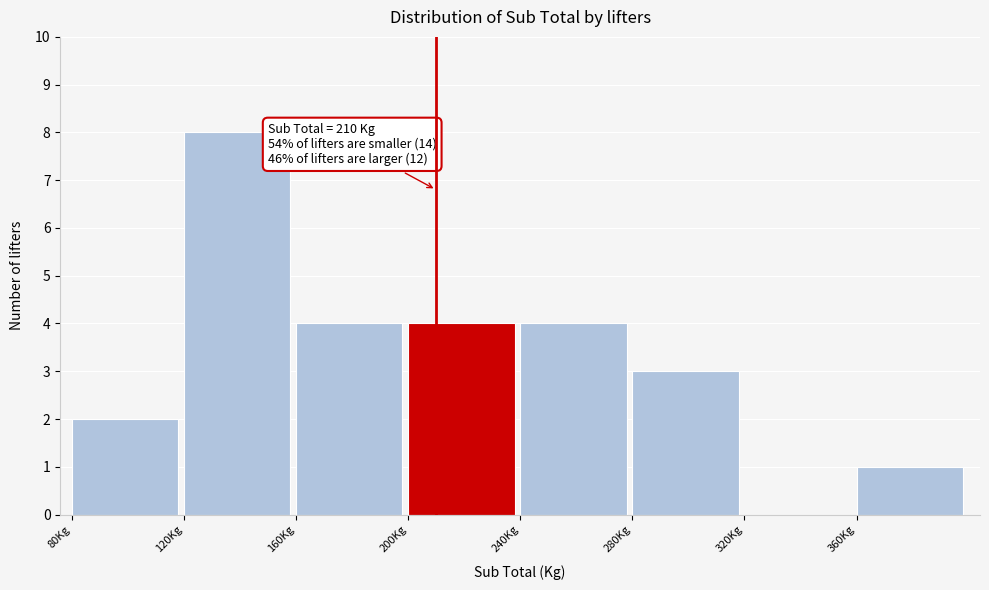

Which range on the x-axis has the tallest bar?

120 to 160